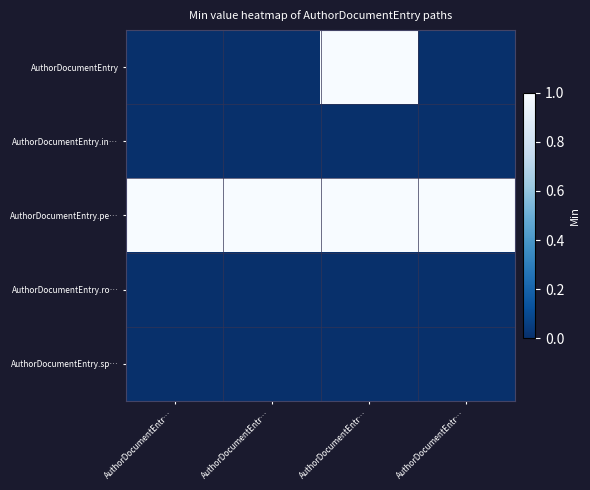

Between AuthorDocumentEntr… and AuthorDocumentEntr…, which is larger?

AuthorDocumentEntr…